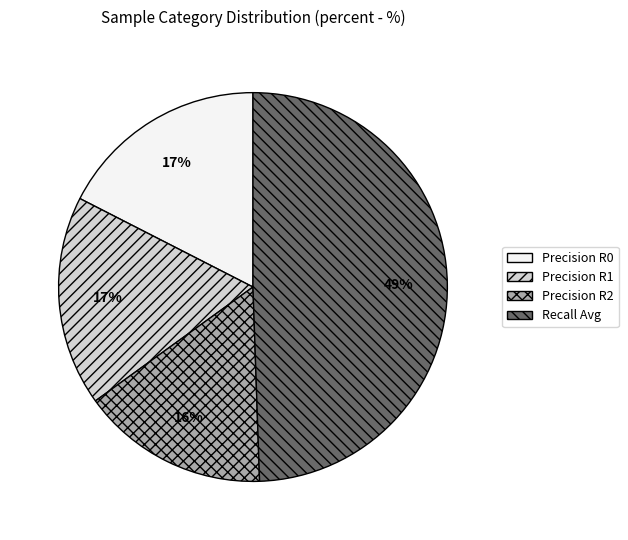

What is the smallest slice in the pie chart?

Precision R2